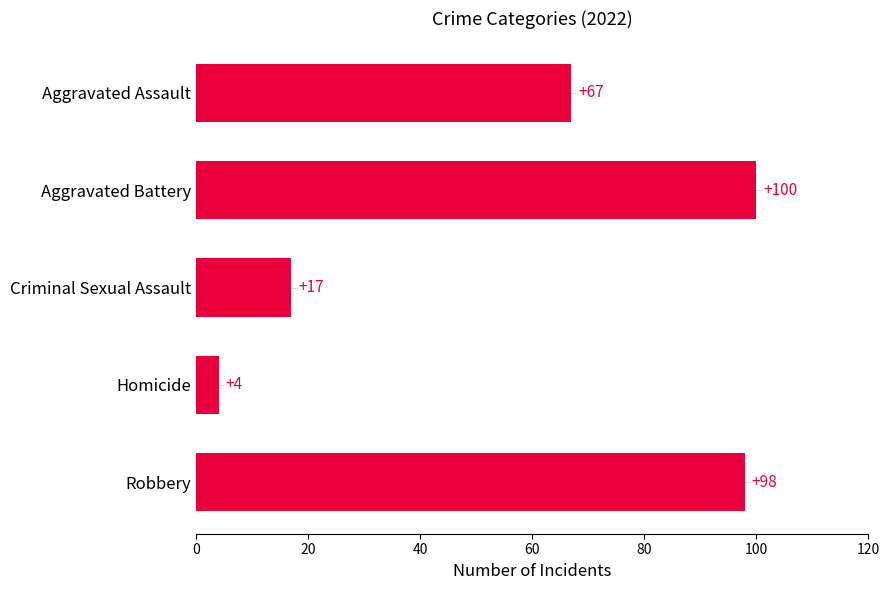

At which label is the value closest to 52?

Aggravated Assault